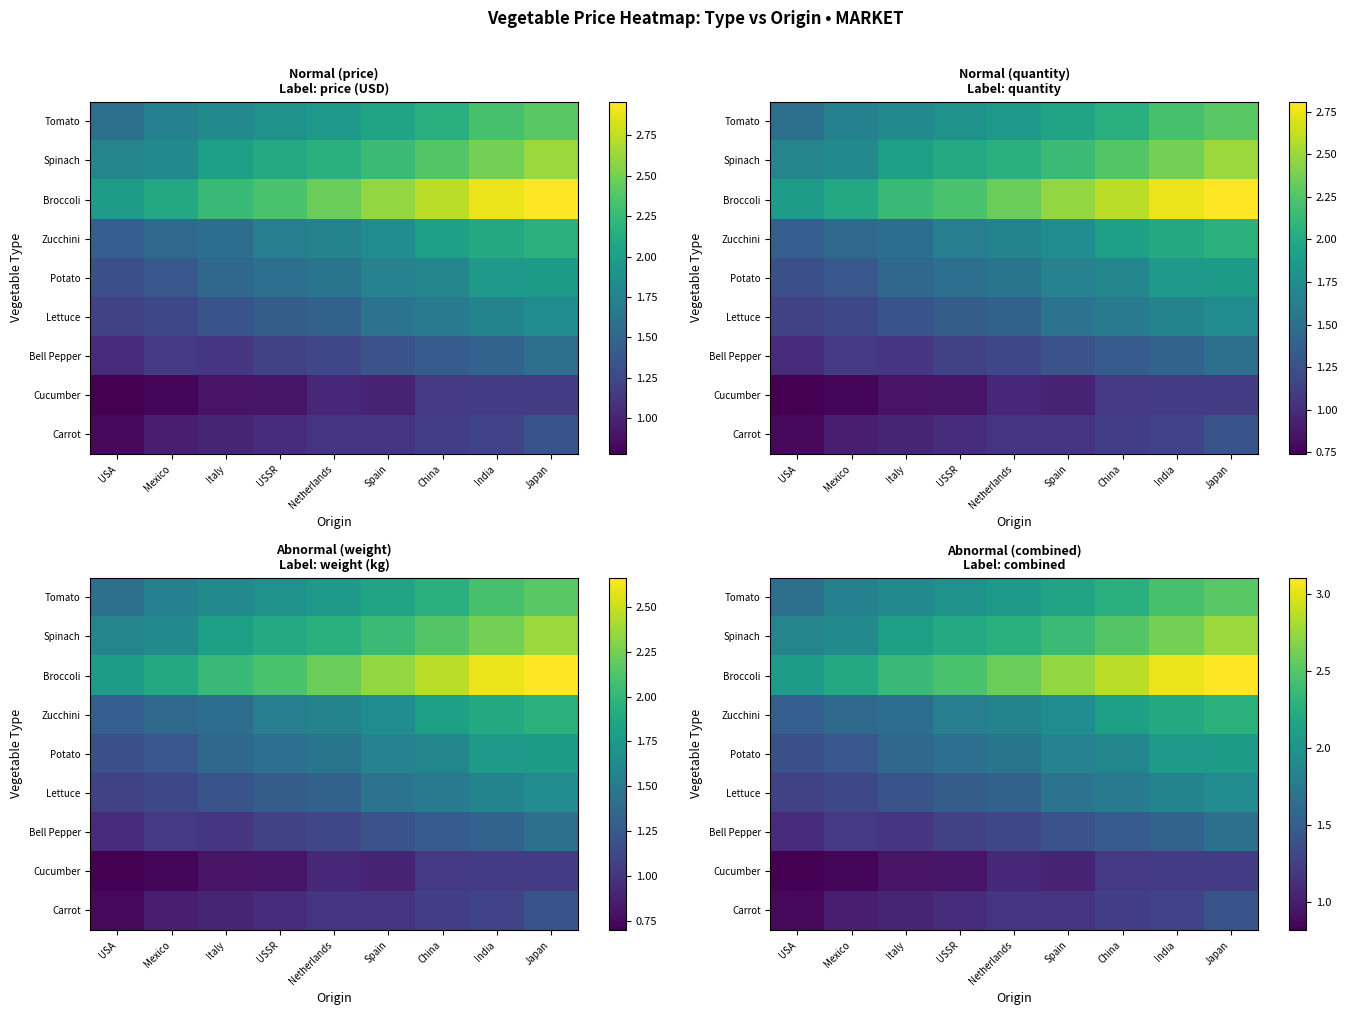

What is the total value across all series at China?

17.3